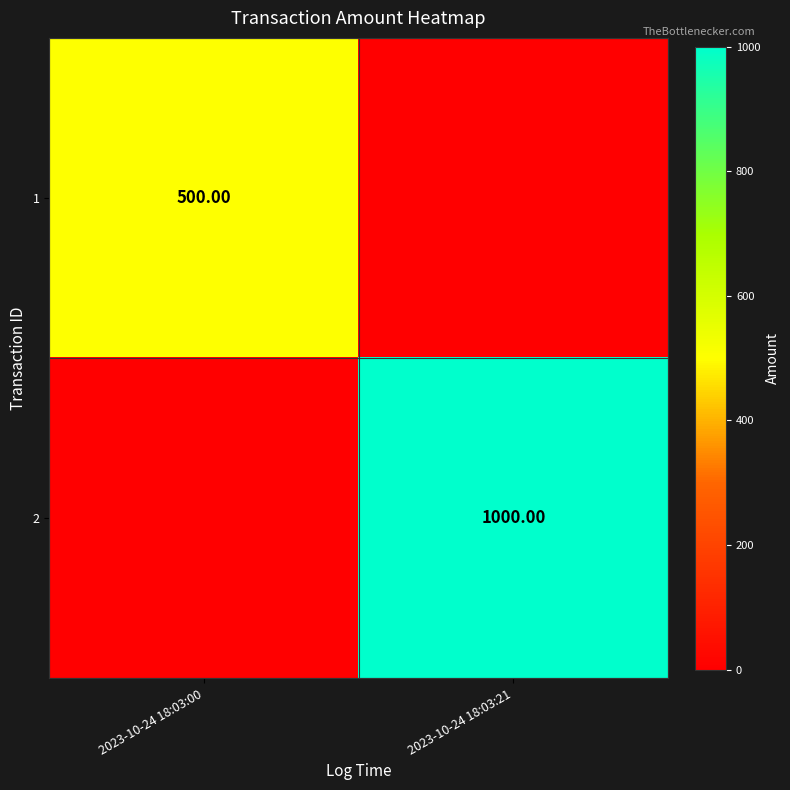

At which category is the sum across all series the highest?

2023-10-24 18:03:21